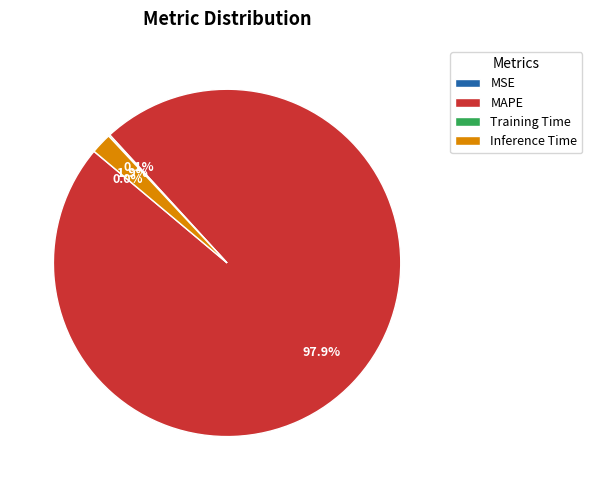

Which category has the biggest portion of the pie?

MAPE